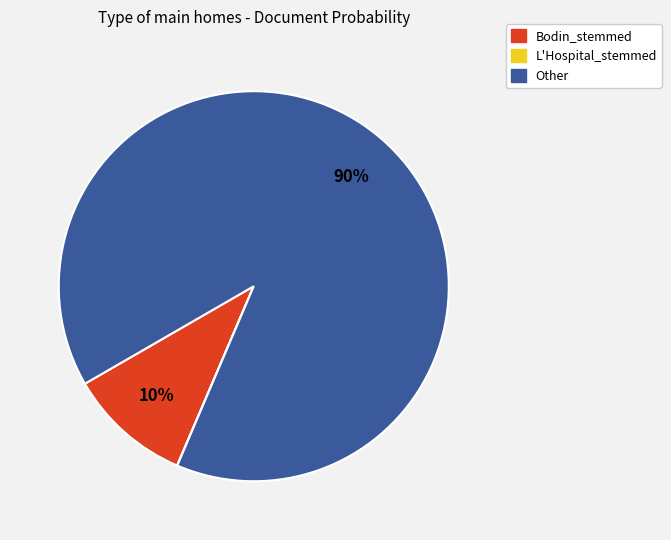

Is there any slice that represents more than half of the pie?

Yes